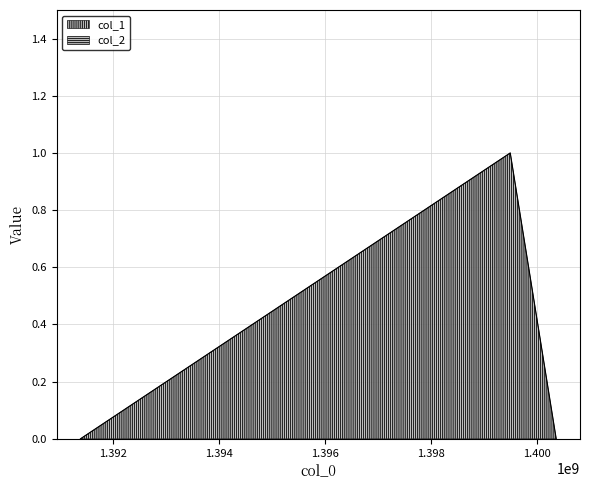

Rank the categories by value from lowest to highest.

1391379906, 1400360440, 1399492844